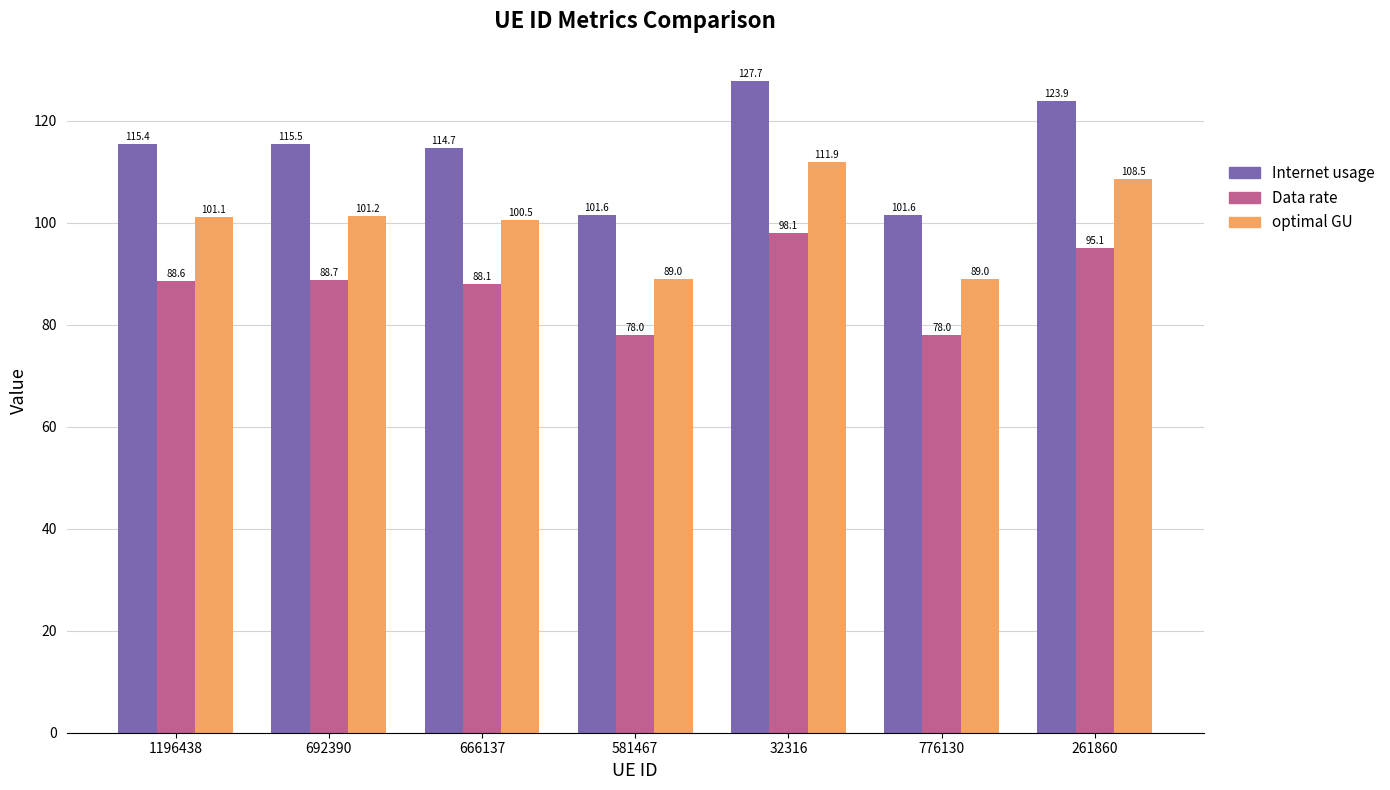

What position from the left is 1196438?

1